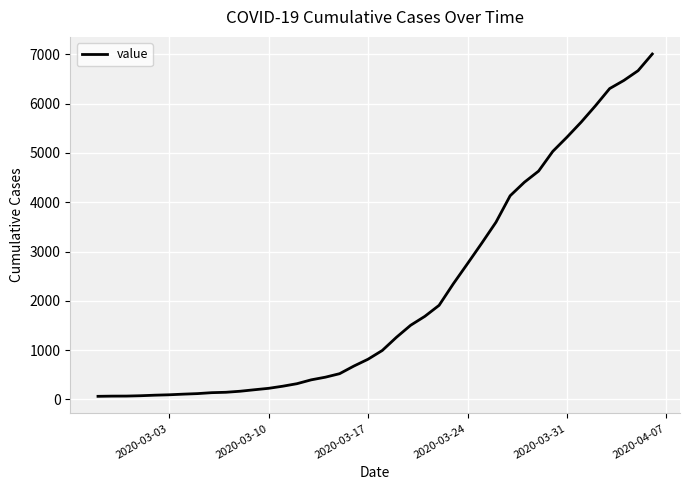

What is the difference between the maximum and minimum values?

6940